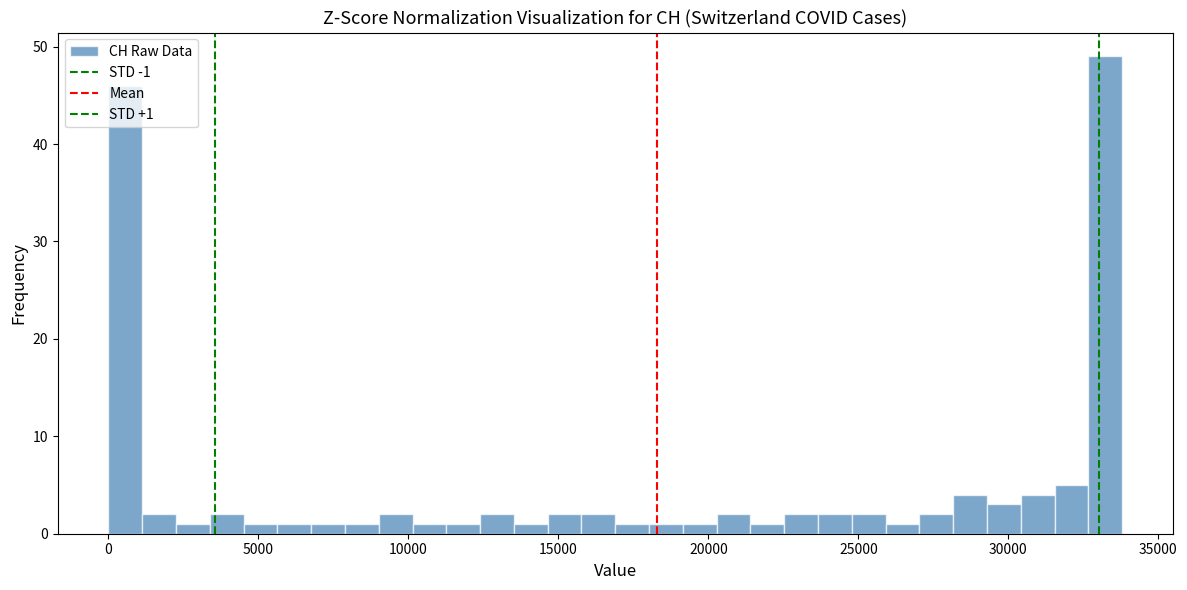

Around what value on the x-axis is the tallest bar? Give the approximate position of its centre, as read against the axis.

33000